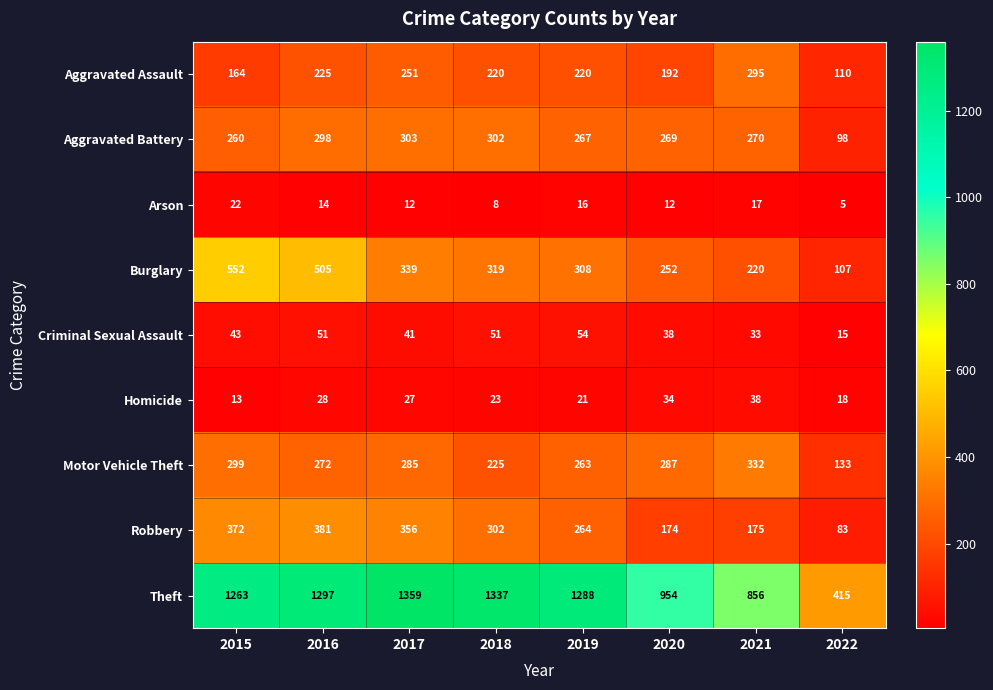

What is the average value of the Motor Vehicle Theft series?

262